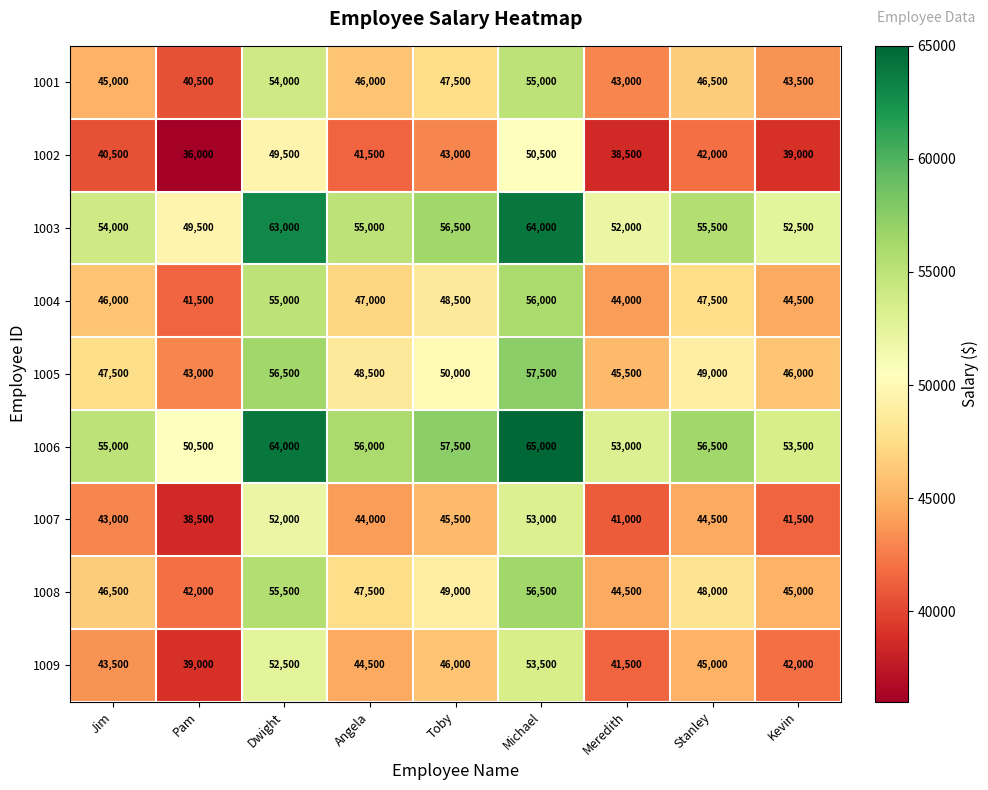

What is the difference between the maximum and second lowest values in the 1009 series?

12000